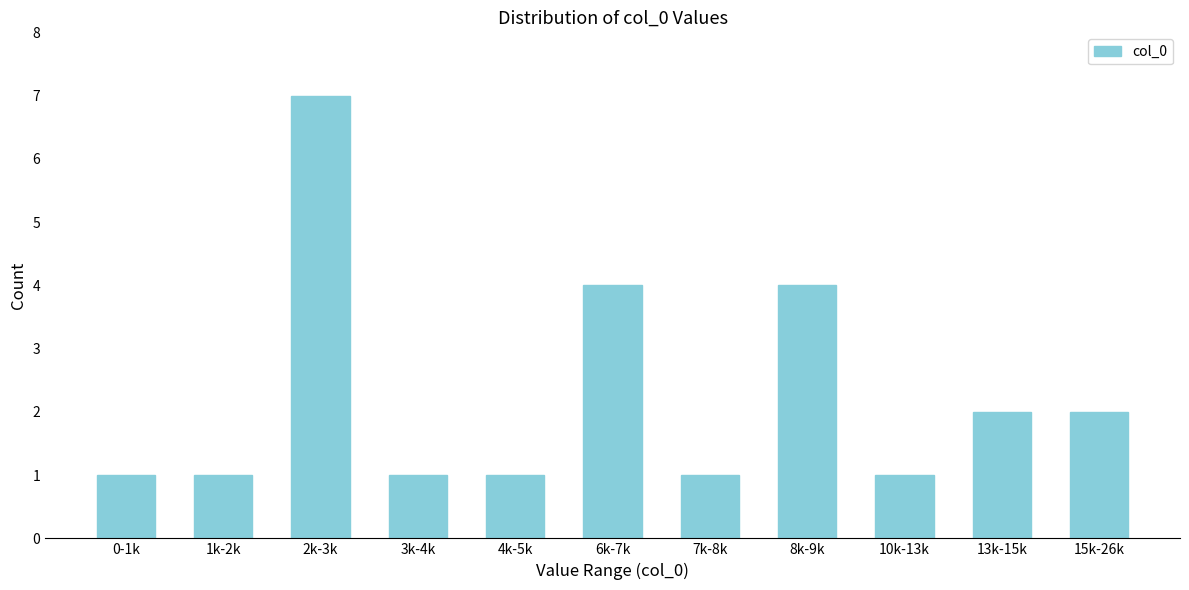

Reading right to left, what are all the values shown in this chart?

2	2	1	4	1	4	1	1	7	1	1